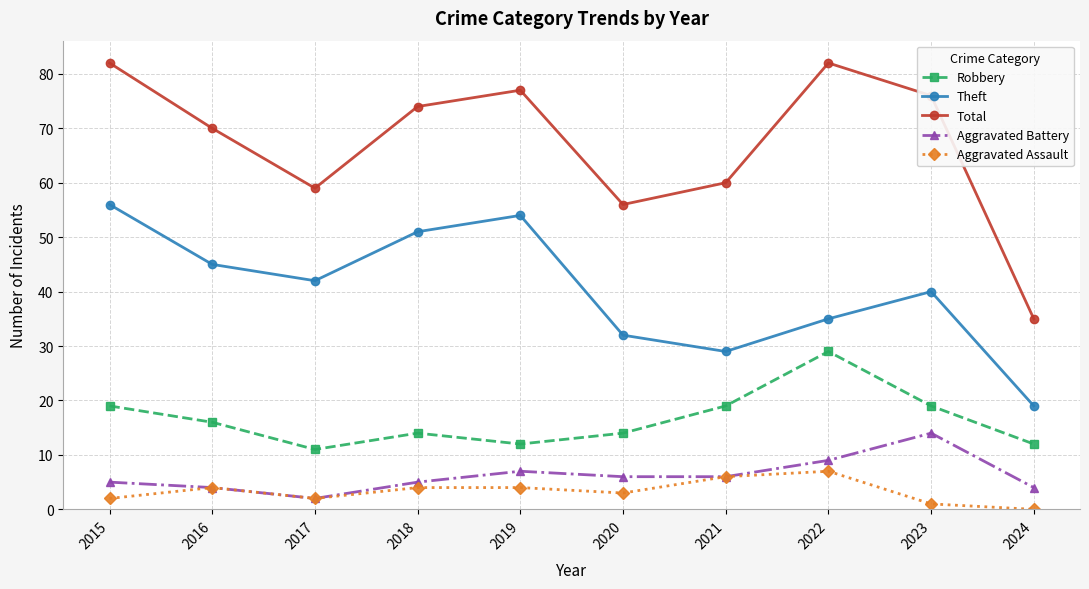

How many values in the Theft series are below 42?

5